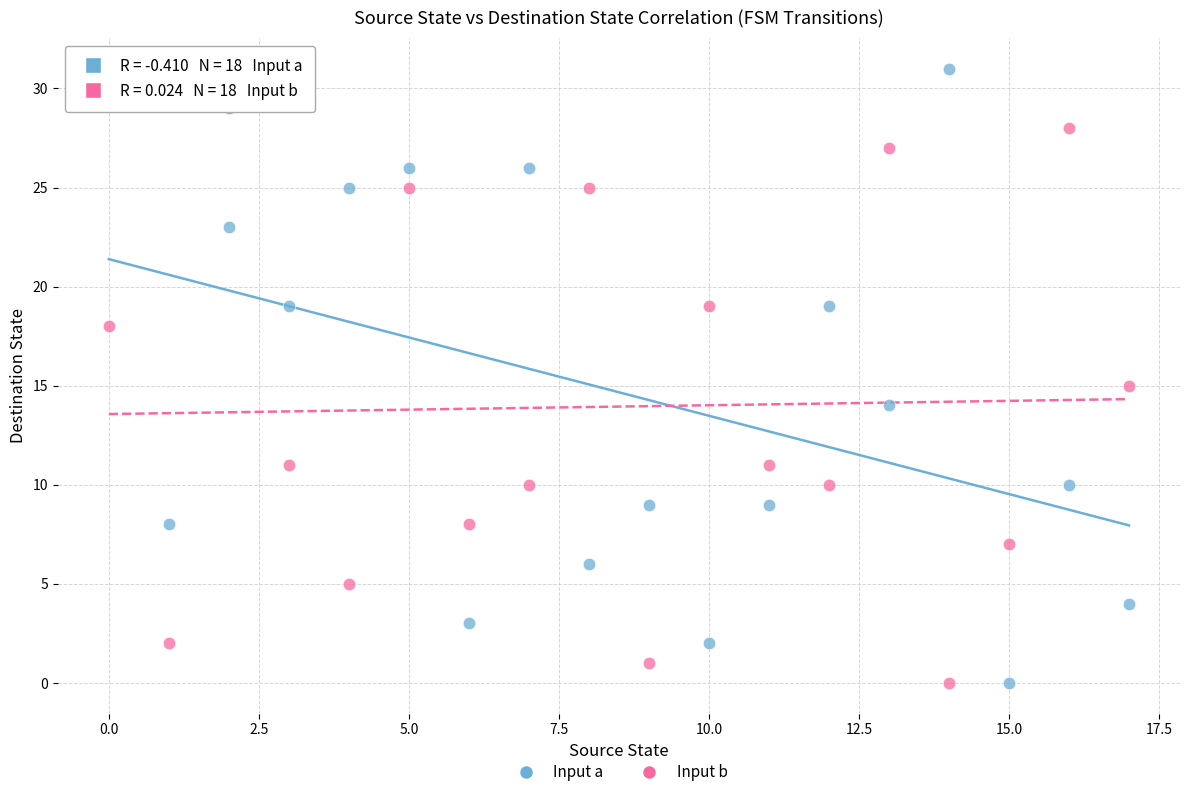

Across all data points, what is the range of Y values (max minus min)?

31